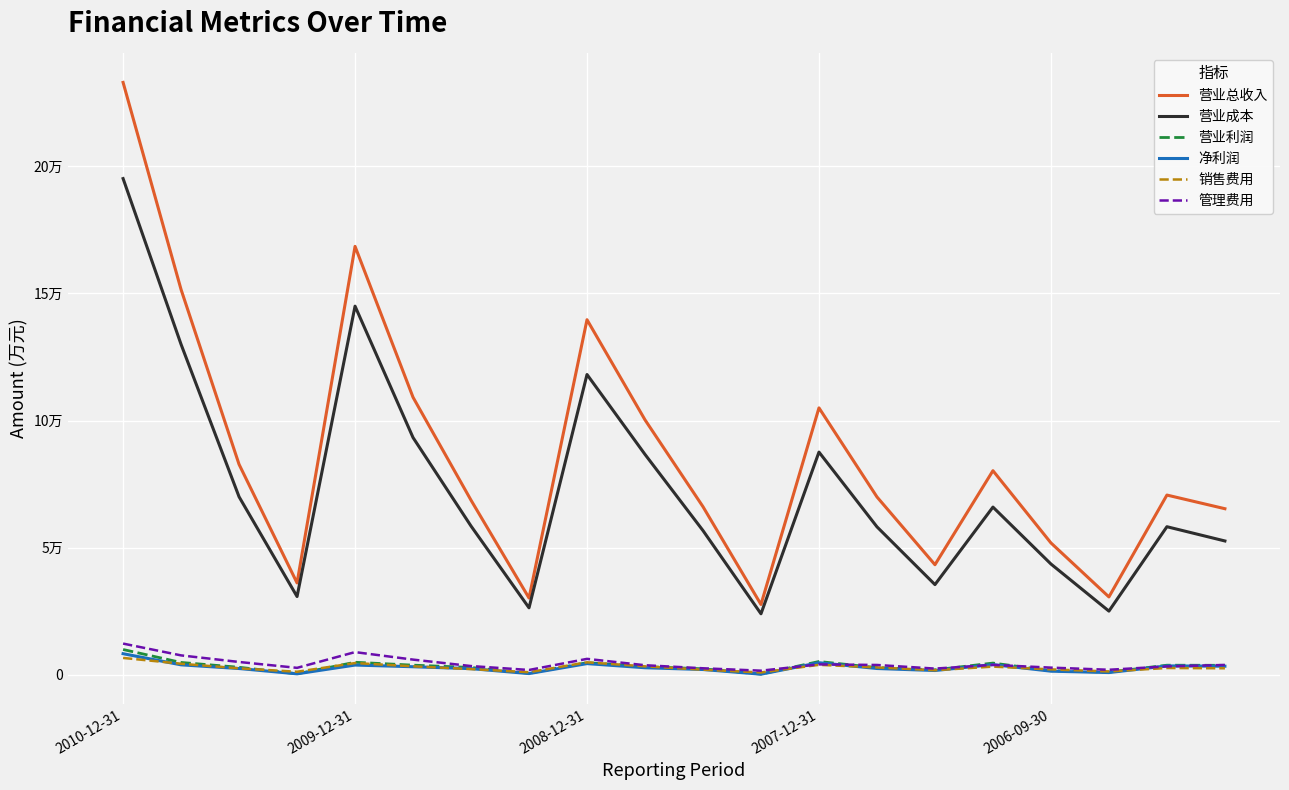

What is the difference between the second highest and second lowest values in the 营业总收入 series?

138291